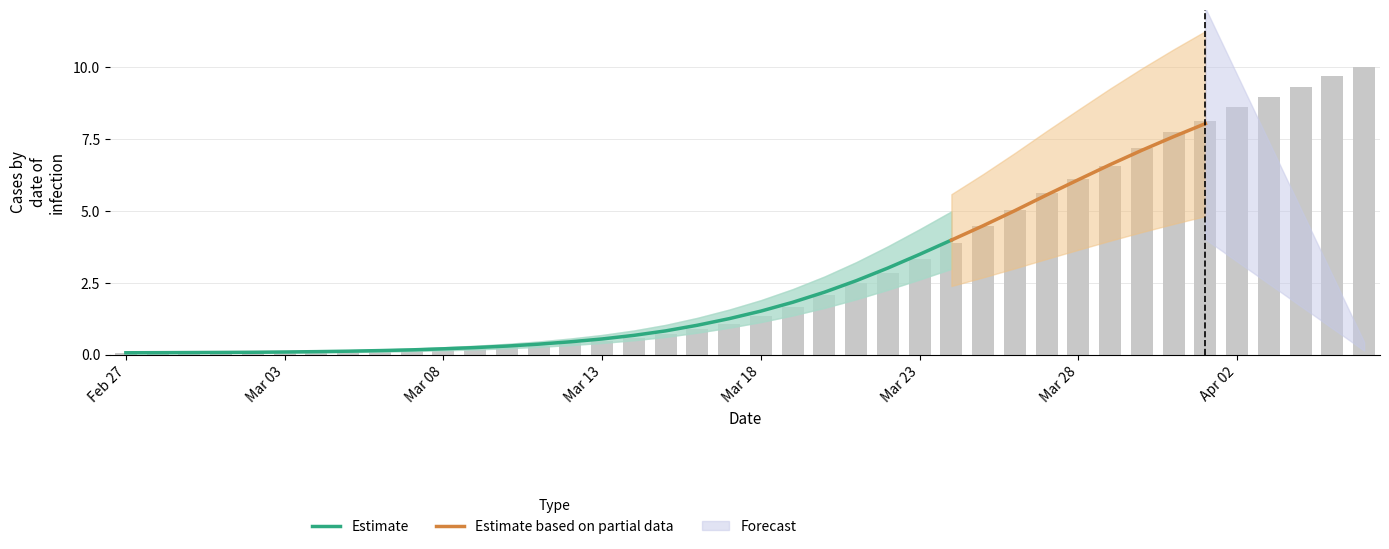

Reading left to right, transcribe all the data shown in this chart.

0.1	0.1	0.1	0.1	0.1	0.1	0.1	0.1	0.1	0.2	0.2	0.2	0.3	0.3	0.4	0.5	0.6	0.7	0.9	1.1	1.3	1.7	2.1	2.5	2.9	3.3	3.9	4.5	5.0	5.6	6.1	6.6	7.2	7.8	8.1	8.6	9.0	9.3	9.7	10.0